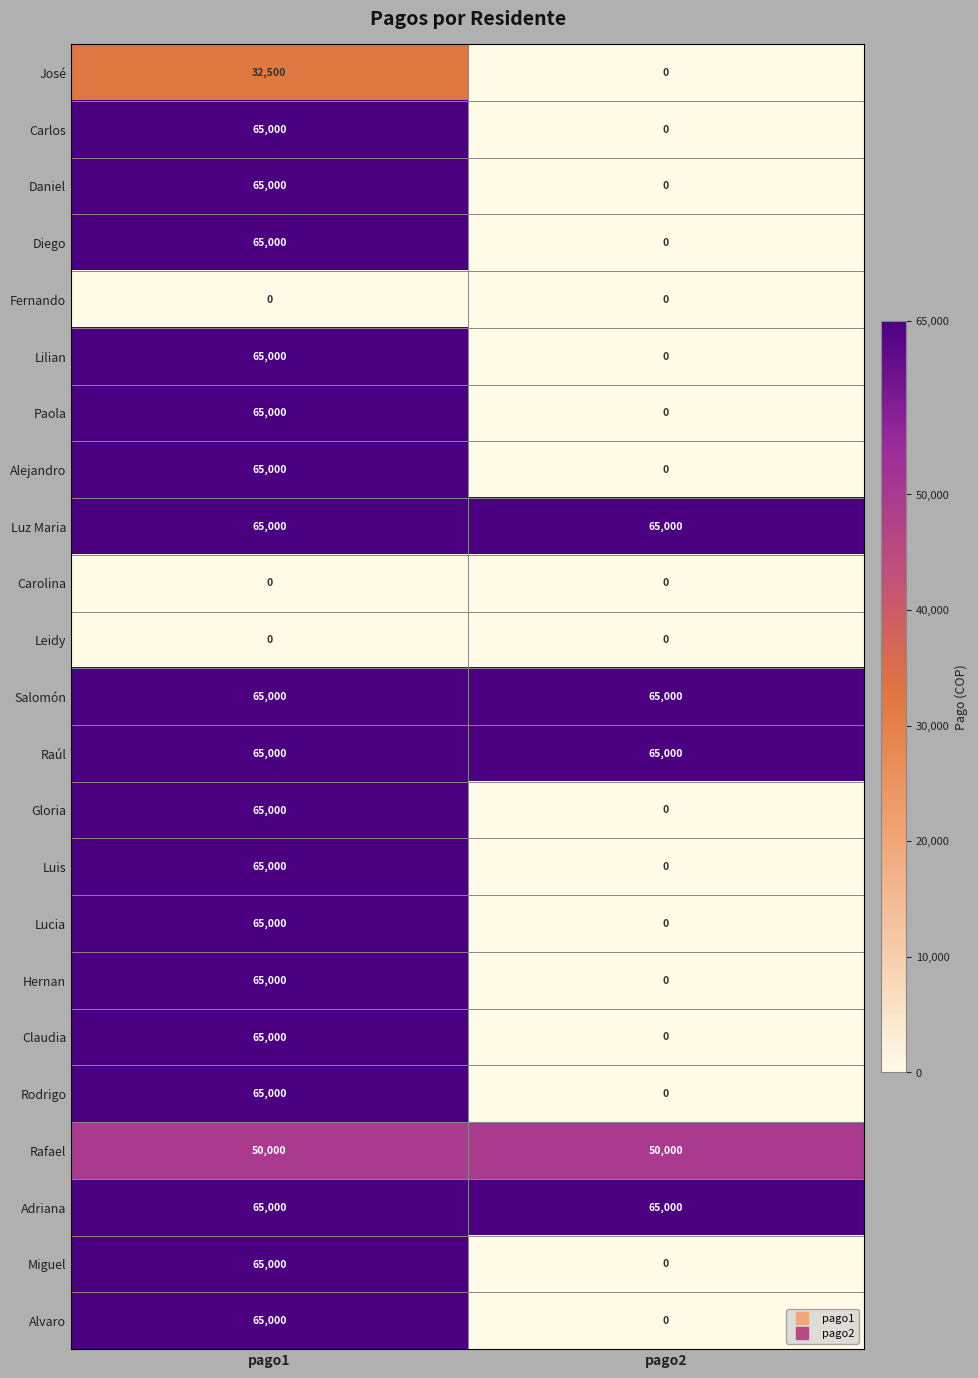

What is the approximate value of Carlos at pago1, to the nearest 100?

65000